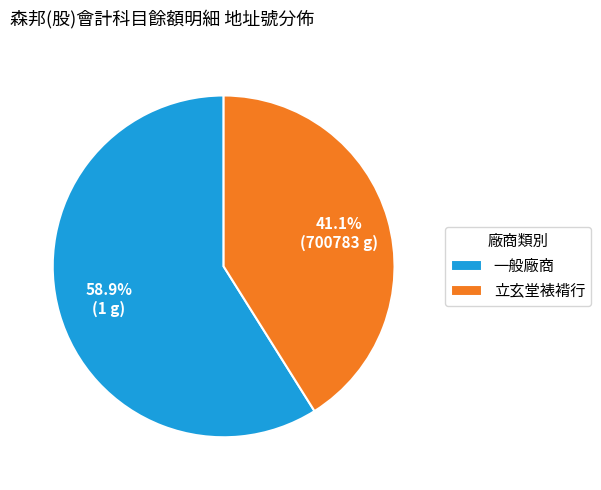

Combined, do 立玄堂裱褙行 and 一般廠商 account for over 50%?

Yes